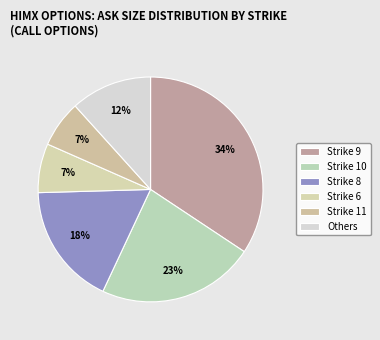

How many slices are in this pie chart?

6